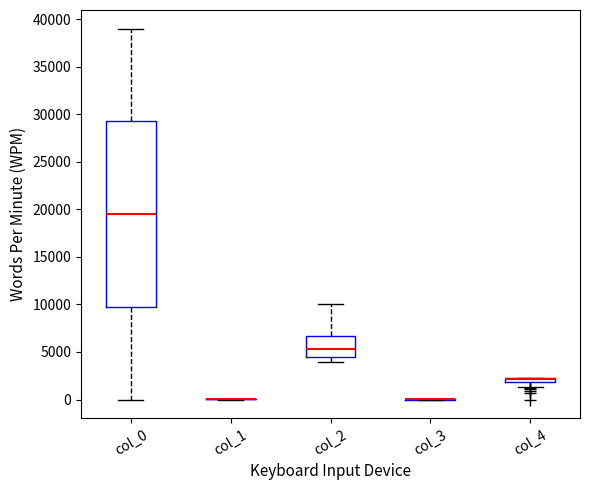

Where is the upper edge of the box for col_2 on the y-axis? The values are not printed on the chart, so give them approximately, as read against the axis.

6500